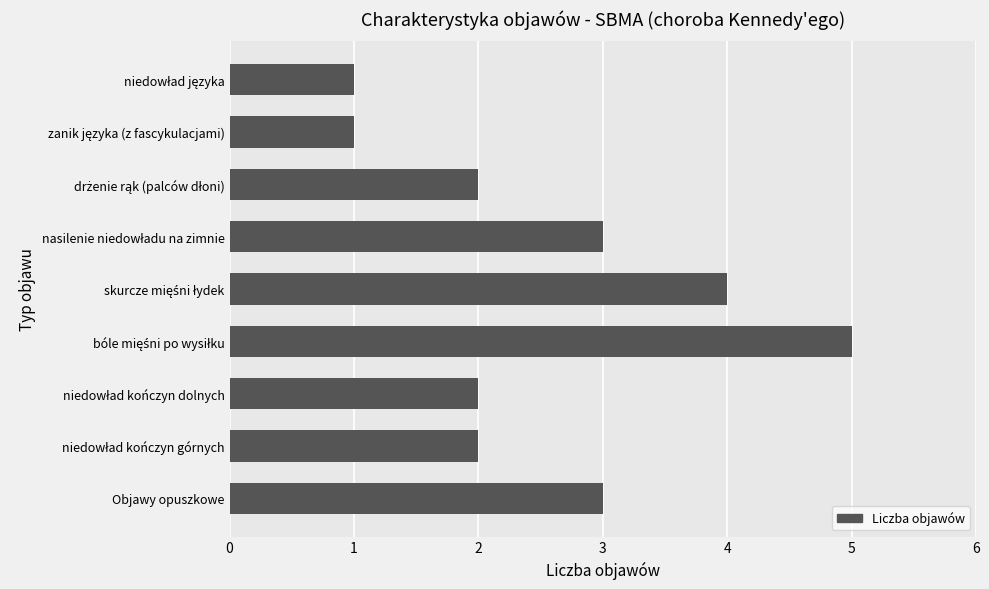

How many categories are shown in the chart?

9